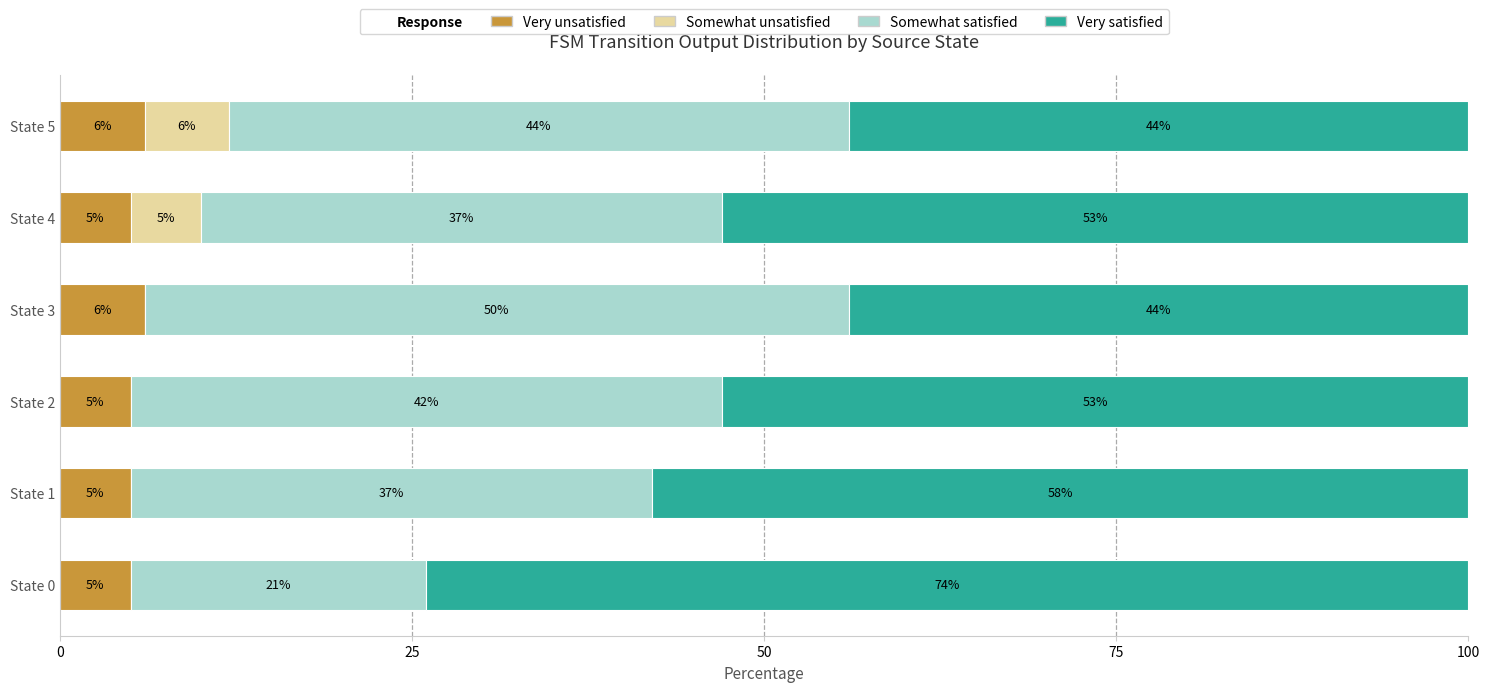

What is the sum of all Very unsatisfied values?

32